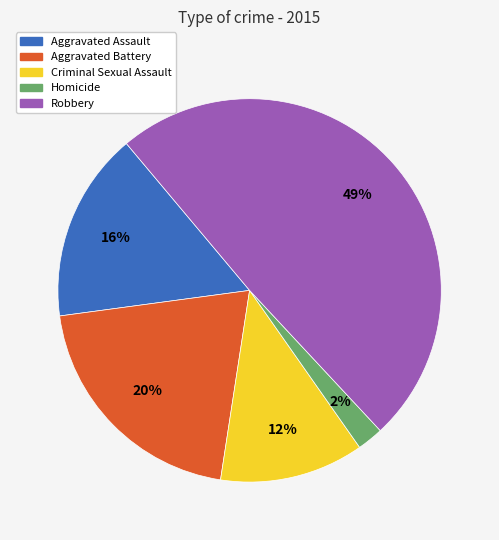

Which category has the biggest portion of the pie?

Robbery